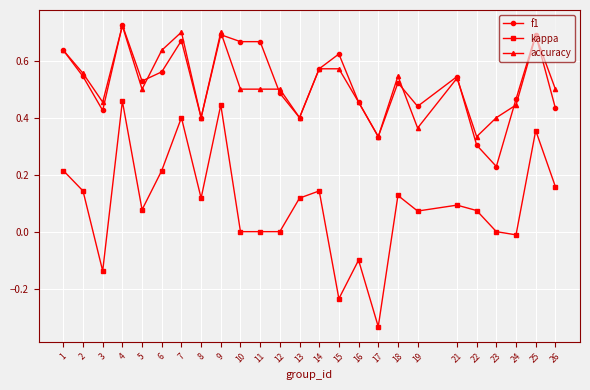

Rank the series at 5 from highest to lowest value.

f1, accuracy, kappa